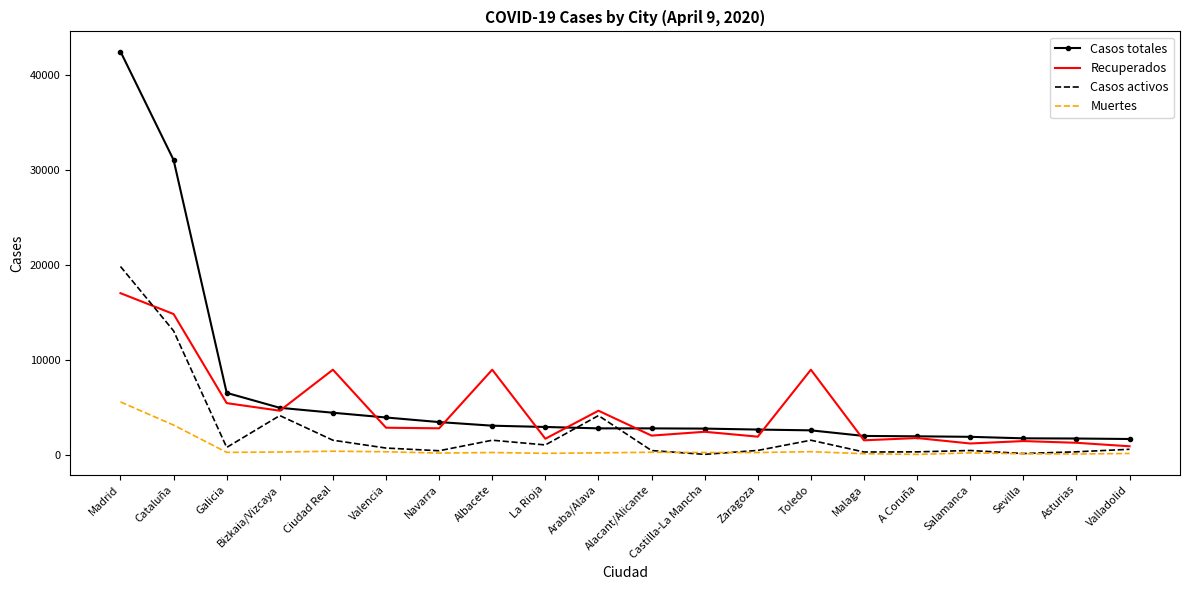

What is the approximate value of Recuperados at Toledo?

8976